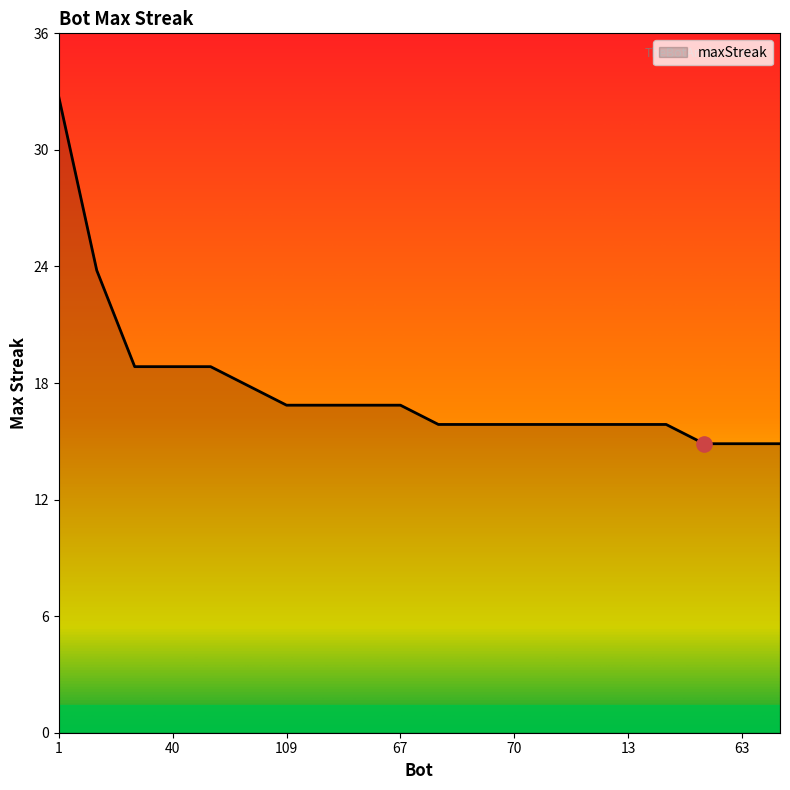

What is the difference between the maximum and minimum values?

18